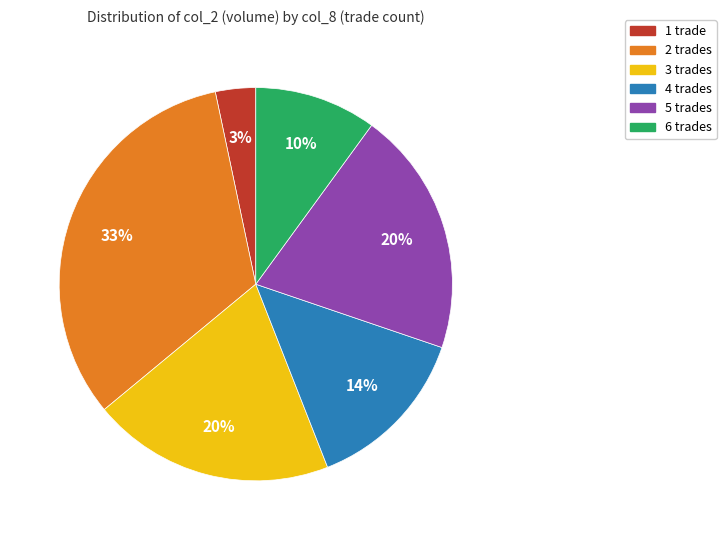

To the nearest percent, what is the average slice percentage?

17%